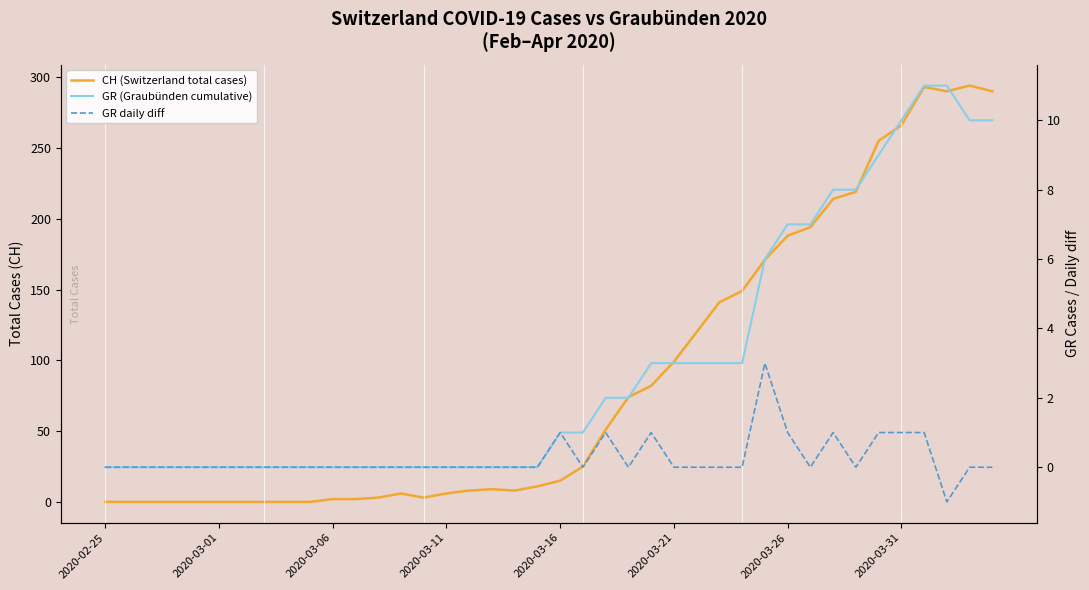

True or false: GR daily diff and CH (Switzerland total cases) intersect in this chart.

False